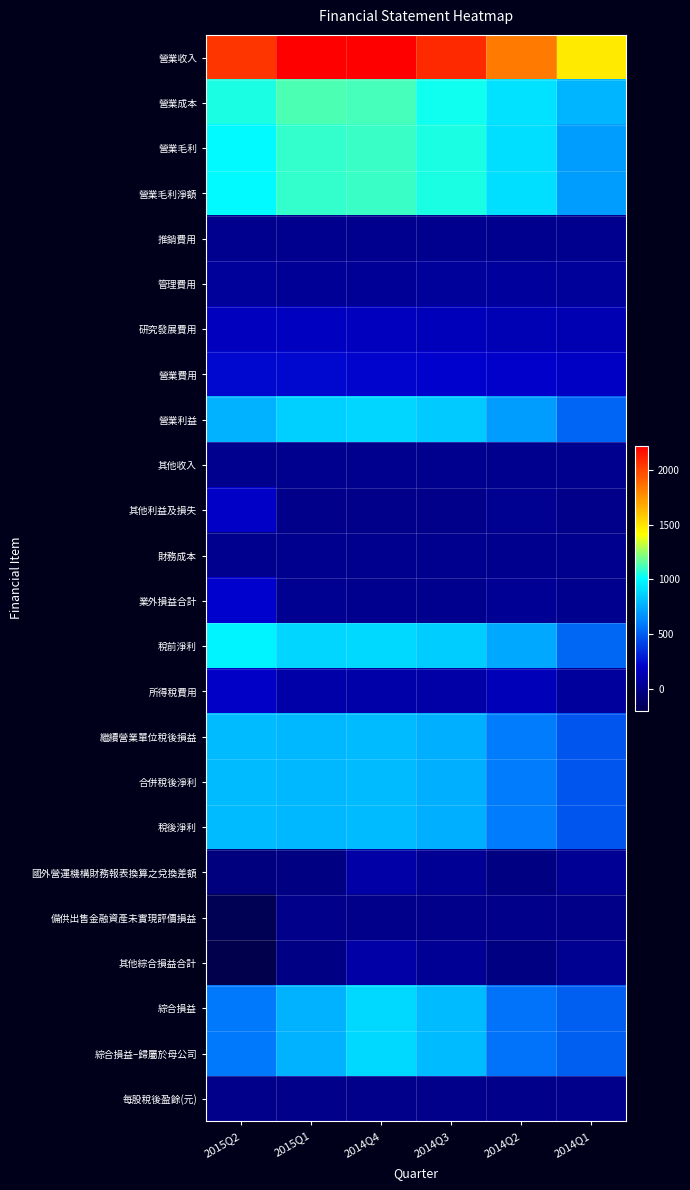

Between 2014Q3 and 2014Q1, which series saw the biggest shift?

營業收入